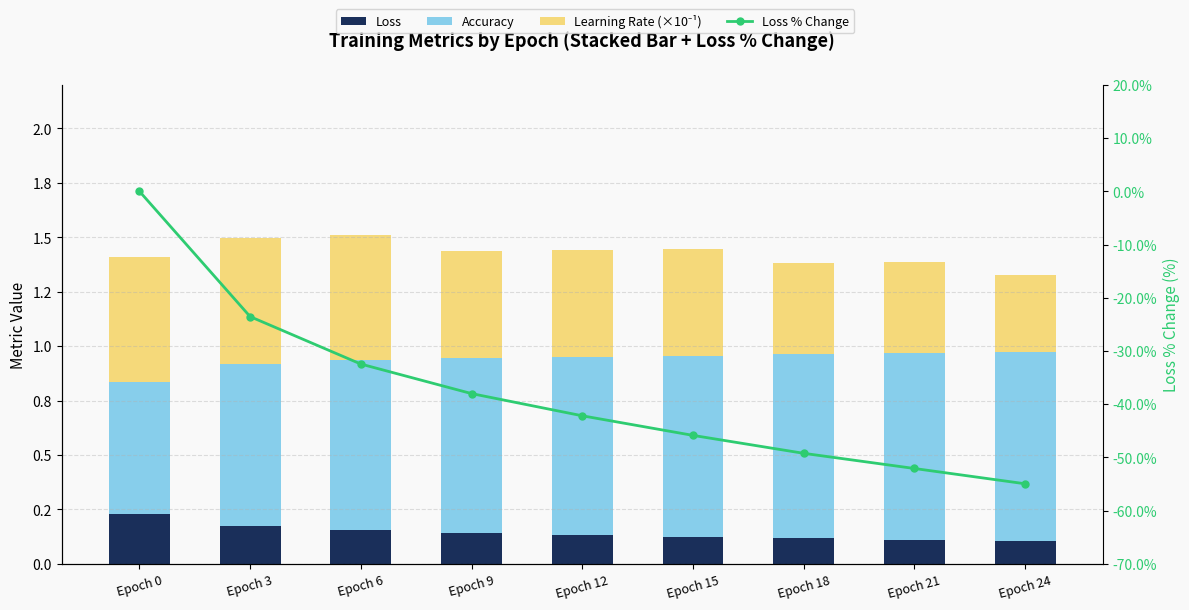

What is the value of the Loss % Change bar at the 7th from the left?

-49.2